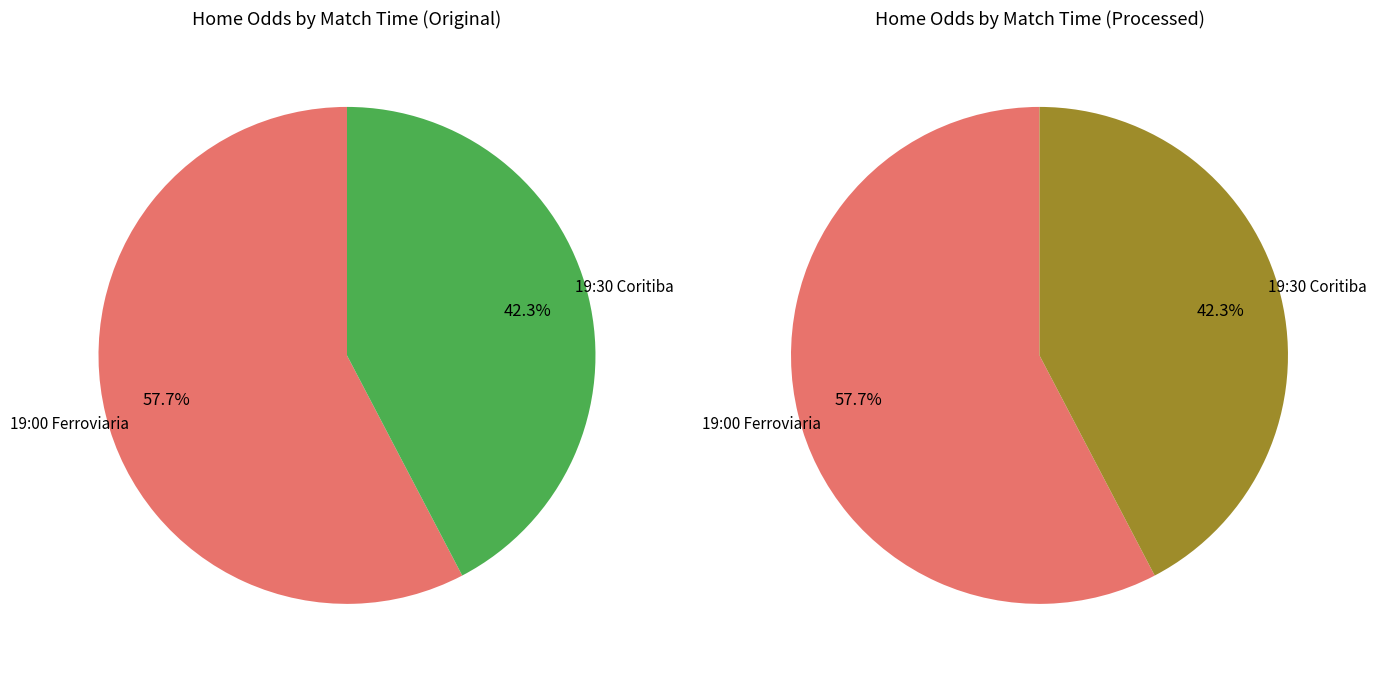

To the nearest percent, what is the combined percentage of 19:00:00 and 19:30:00?

100%